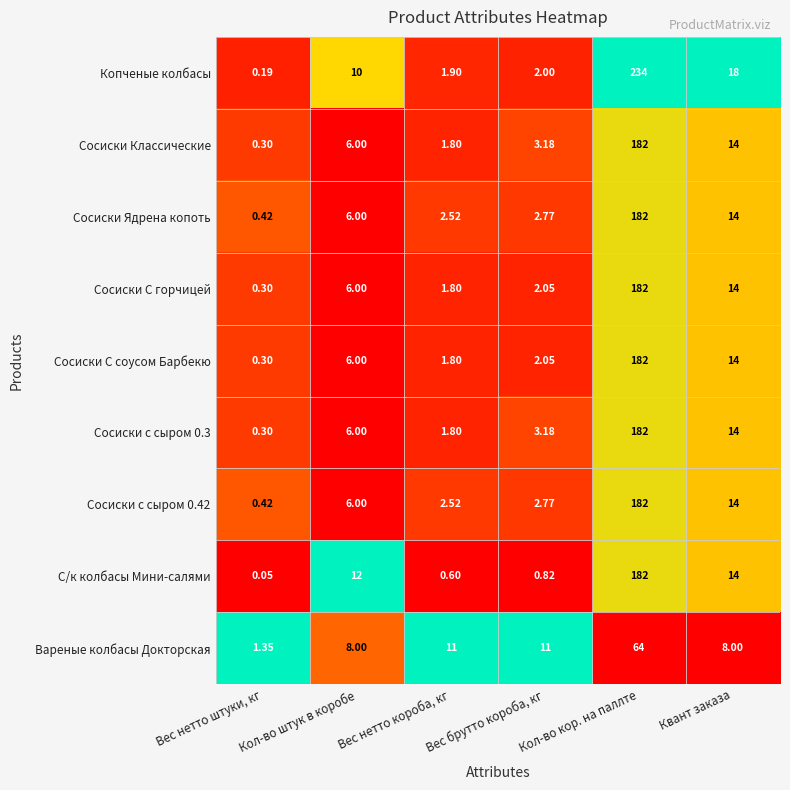

Where is Сосиски Классические nearest to the value 91?

Квант заказа